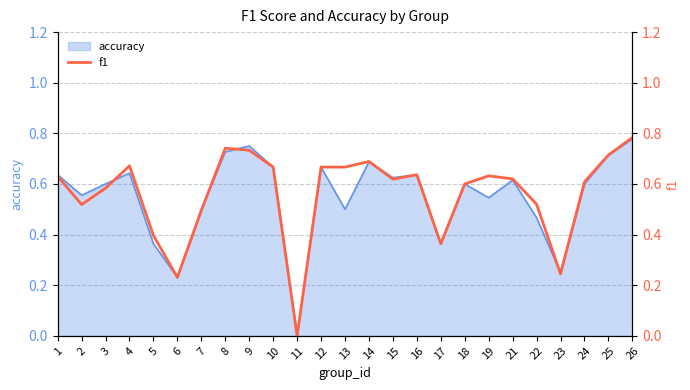

Reading left to right, list all the values displayed in this chart.

0.6	0.5	0.6	0.7	0.4	0.2	0.5	0.7	0.7	0.7	0.0	0.7	0.7	0.7	0.6	0.6	0.4	0.6	0.6	0.6	0.5	0.2	0.6	0.7	0.8